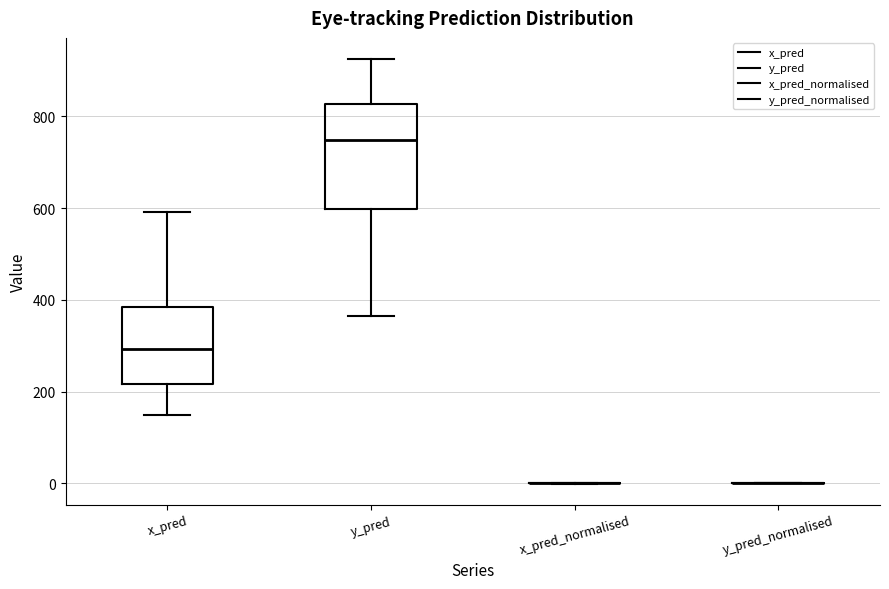

Reading left to right, read every box against the y-axis: the position of its median line, the range the box covers, and the ends of its whiskers. The values are not printed on the chart, so give them approximately, as read against the axis.

x_pred: median 300, box 220 to 380, whiskers 140 to 600
y_pred: median 740, box 600 to 820, whiskers 360 to 920
x_pred_normalised: box collapsed to a line at 0, whiskers 0 to 0
y_pred_normalised: box collapsed to a line at 0, whiskers 0 to 0